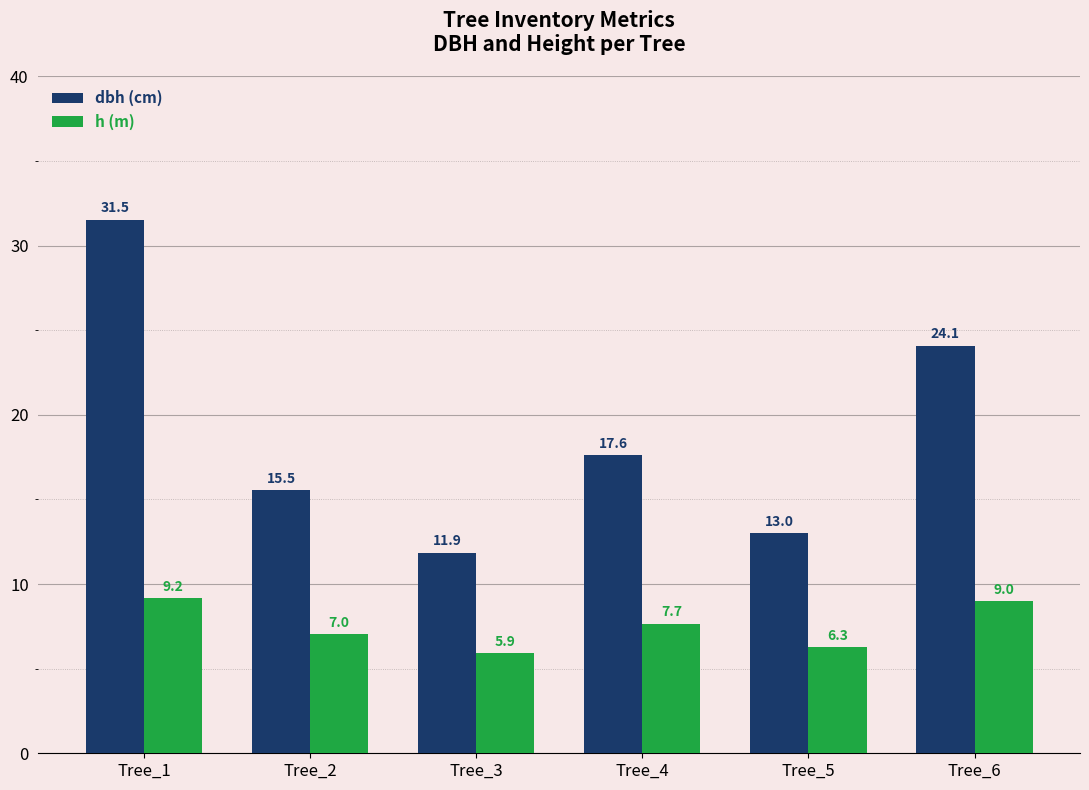

Count the number of data series in this chart.

2